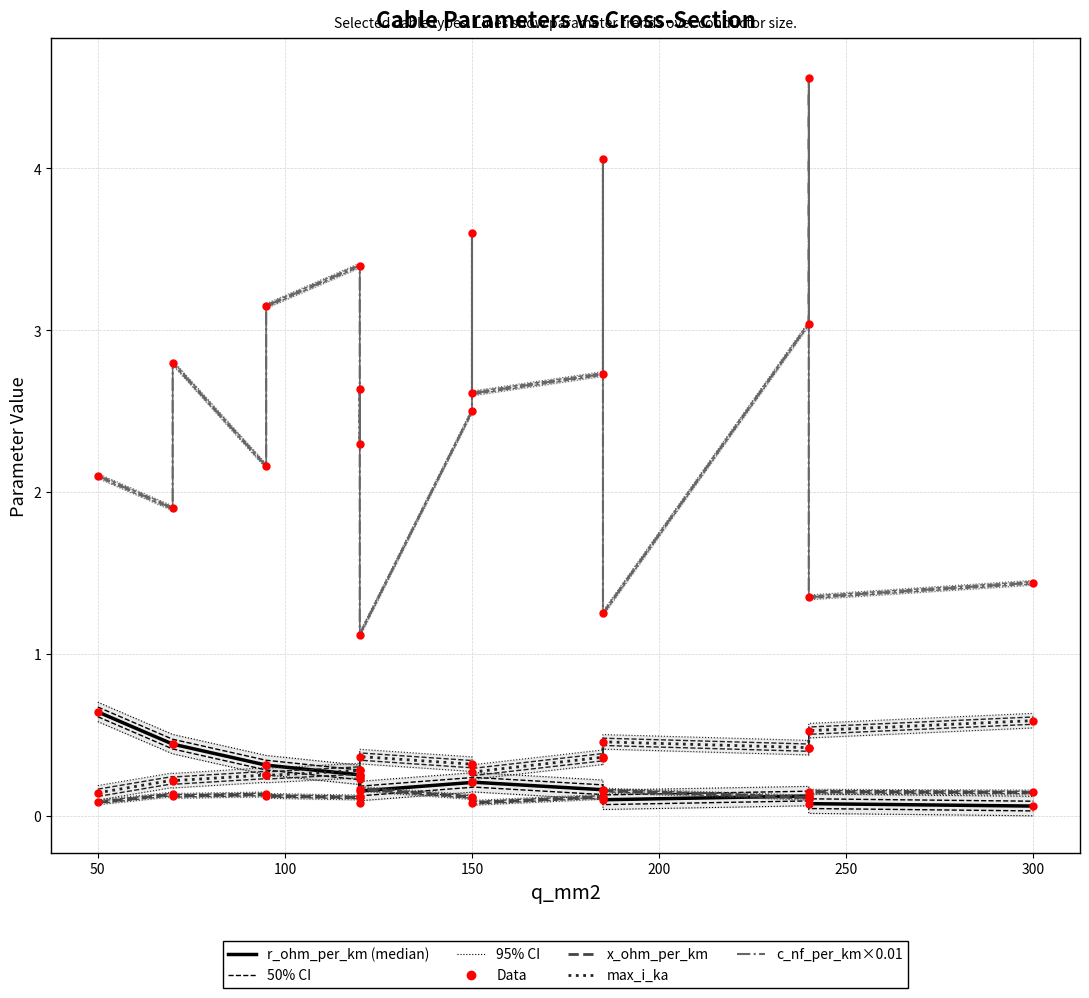

Which series reaches the minimum Y coordinate?

r_ohm_per_km